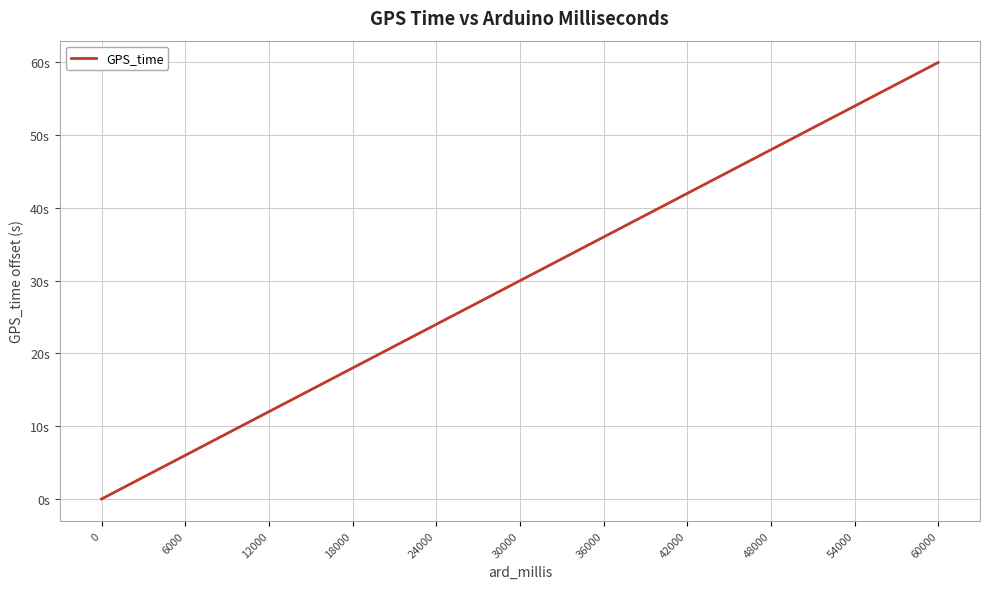

Does the chart have visible grid lines?

Yes